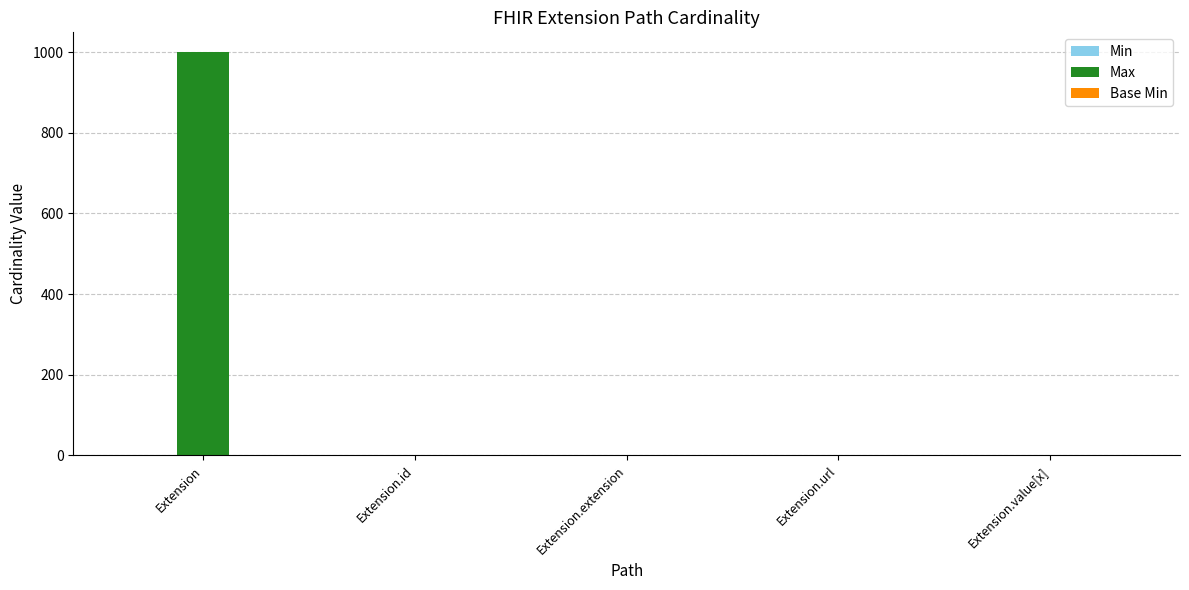

What is the difference between the Max values at Extension.extension and Extension.id?

1